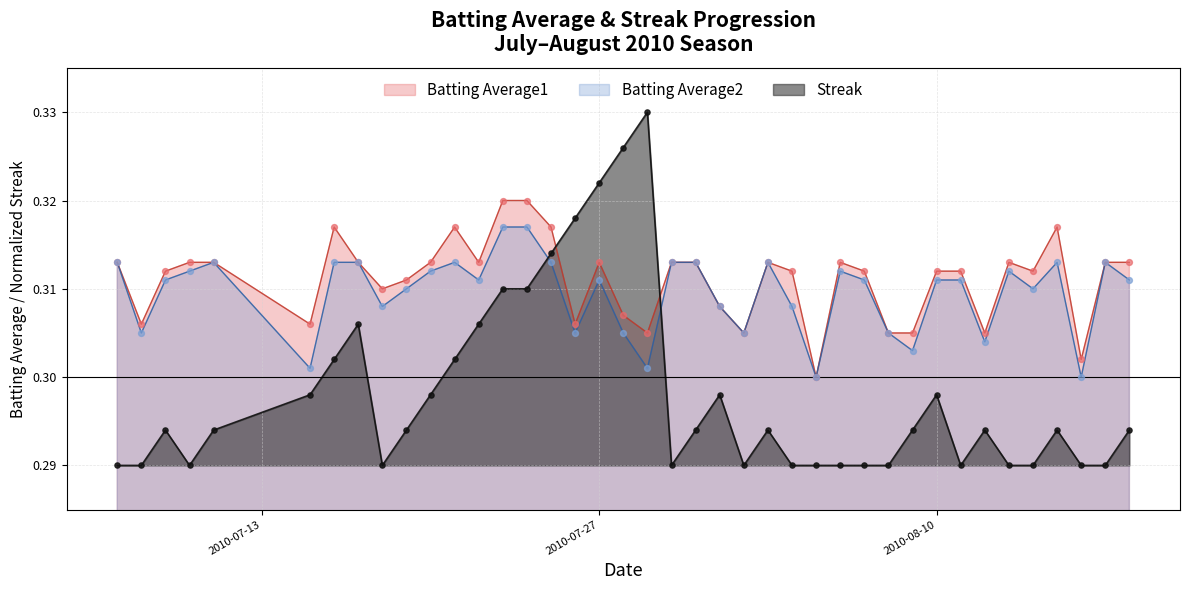

Which series reaches the minimum Y coordinate?

Streak